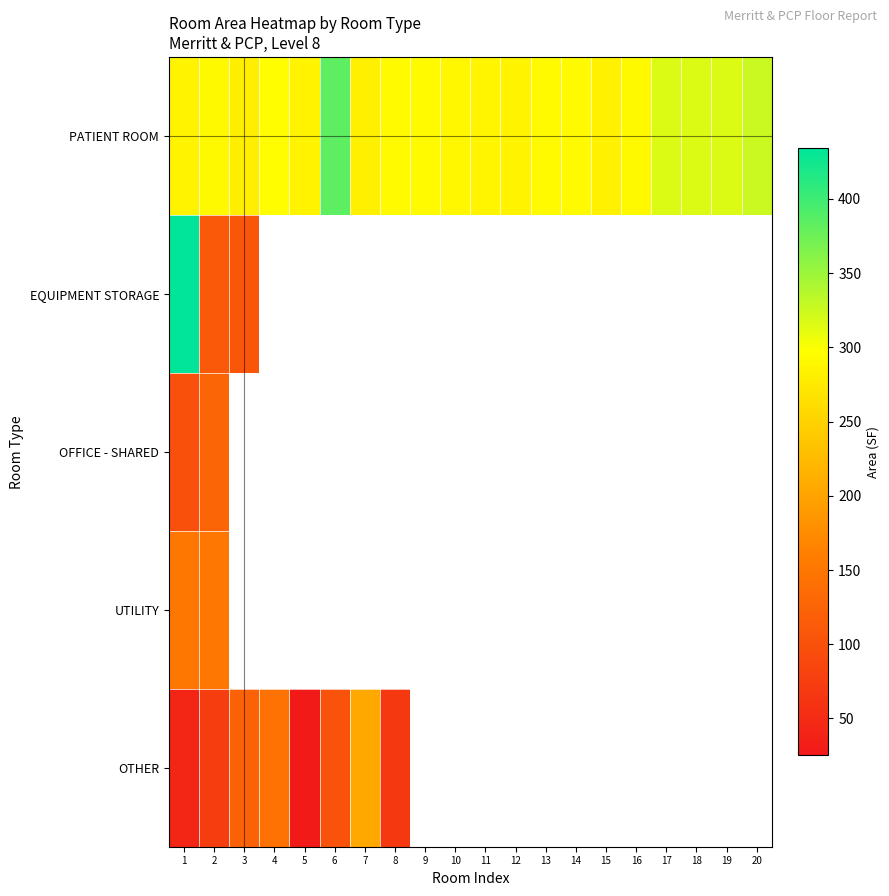

Which has a higher value, 2 or 17?

17